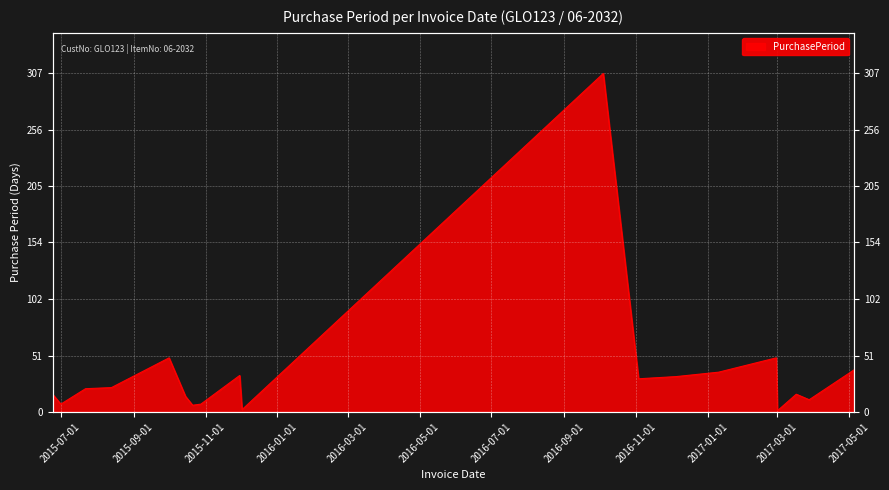

At which category does the data reach its first local peak?

2015-10-01